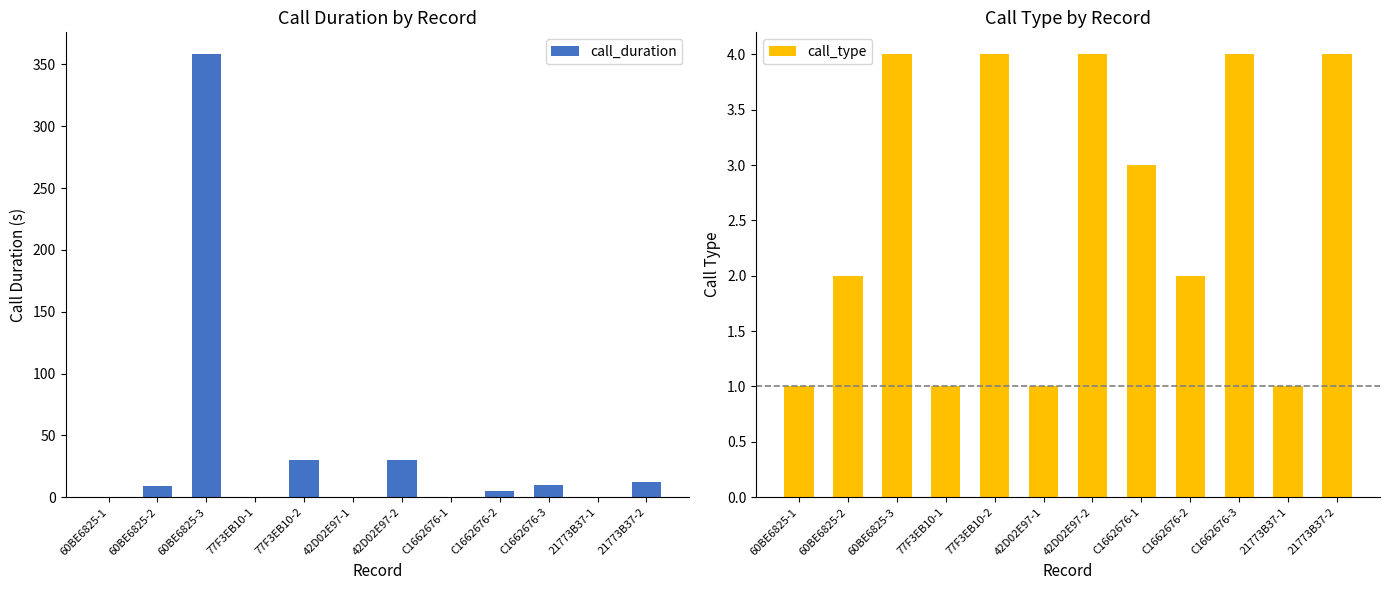

At which label does call_duration first exceed 9?

60BE6825-3